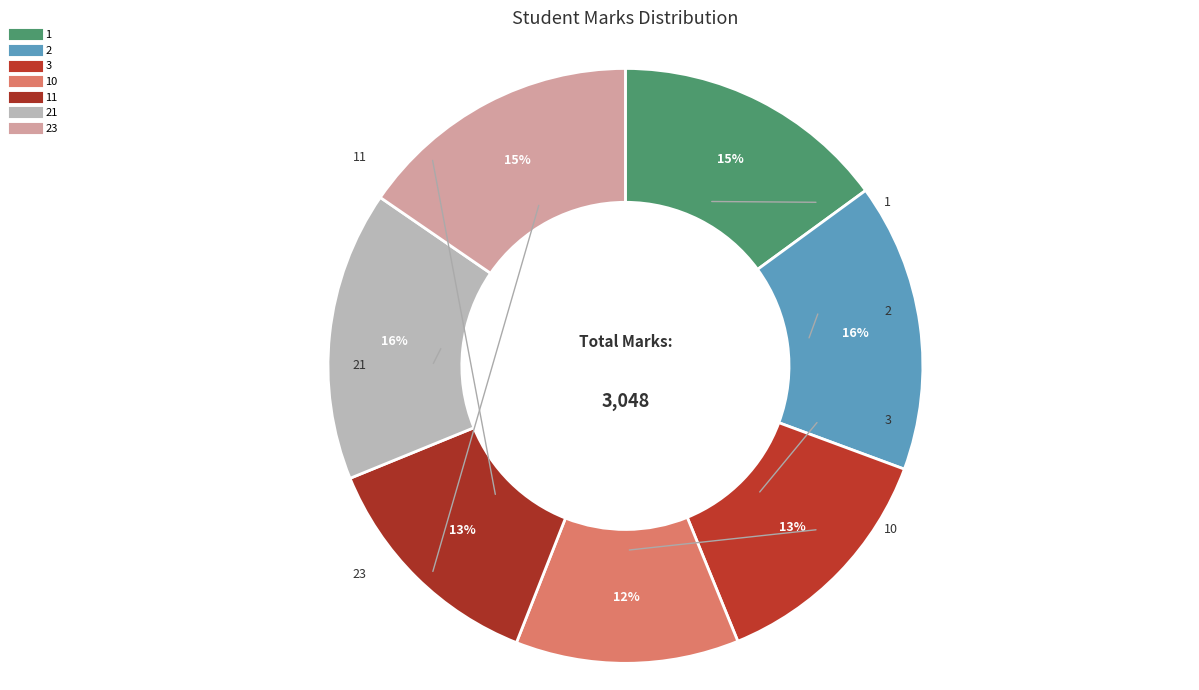

What is the smallest slice in the pie chart?

10